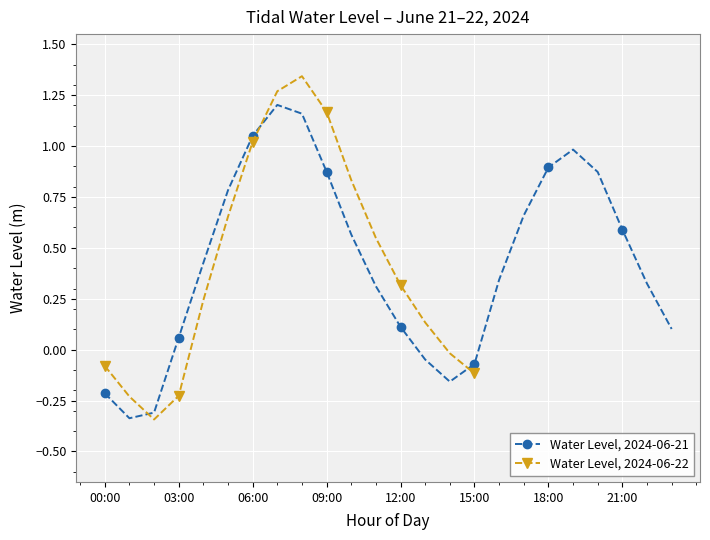

What is the smallest value displayed?

-0.3